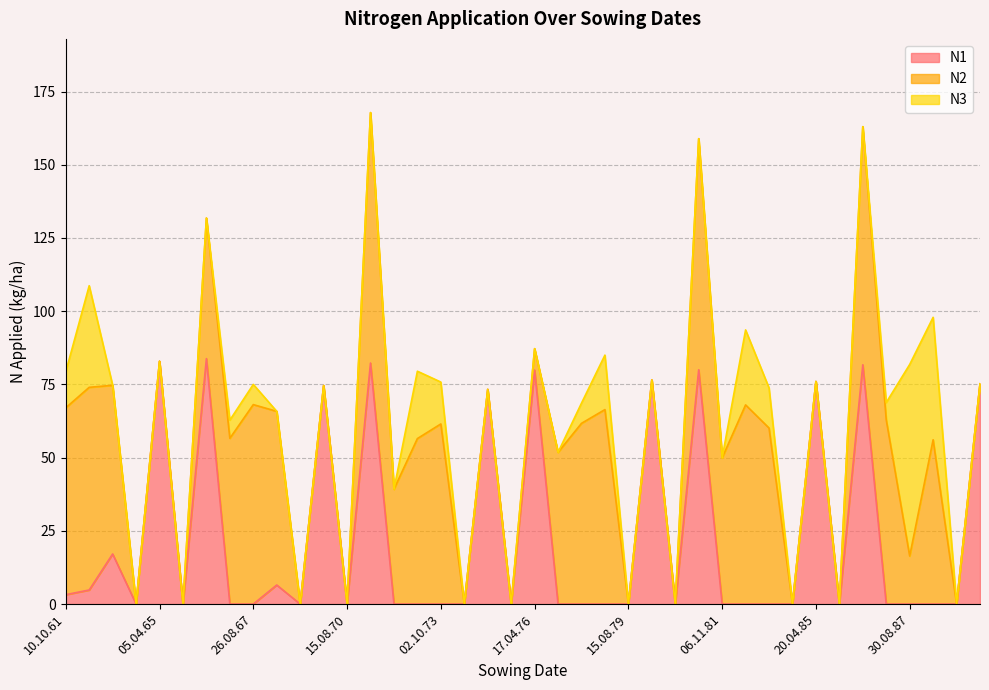

Is it true that N1 equals 0.0 at 02.08.74?

True